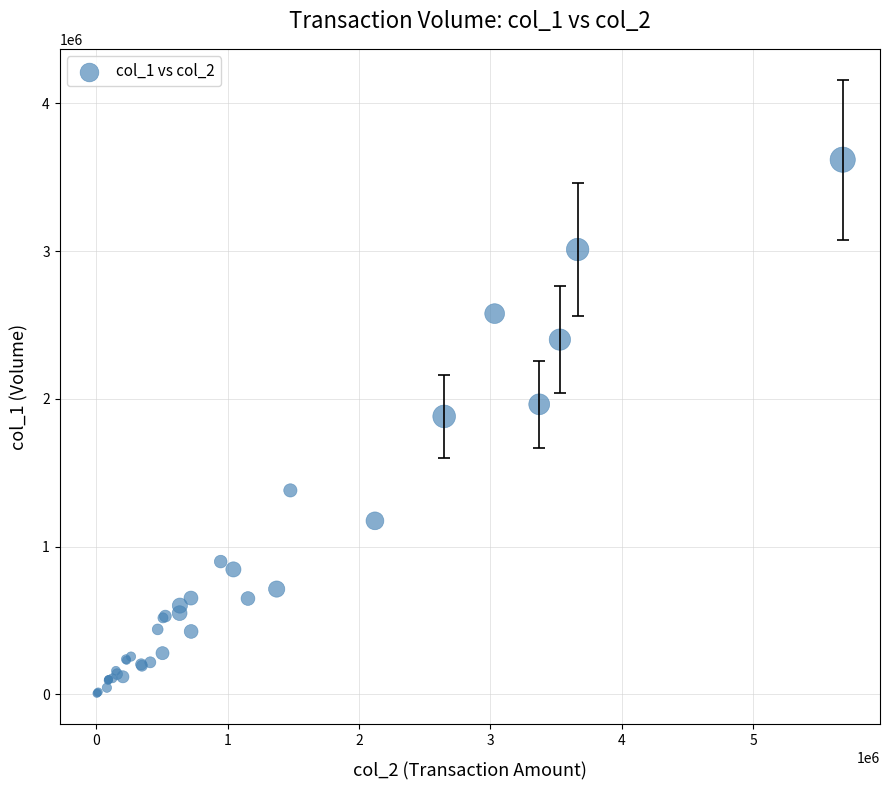

What Y value in the scatter plot is closest to 1812000?

1881000